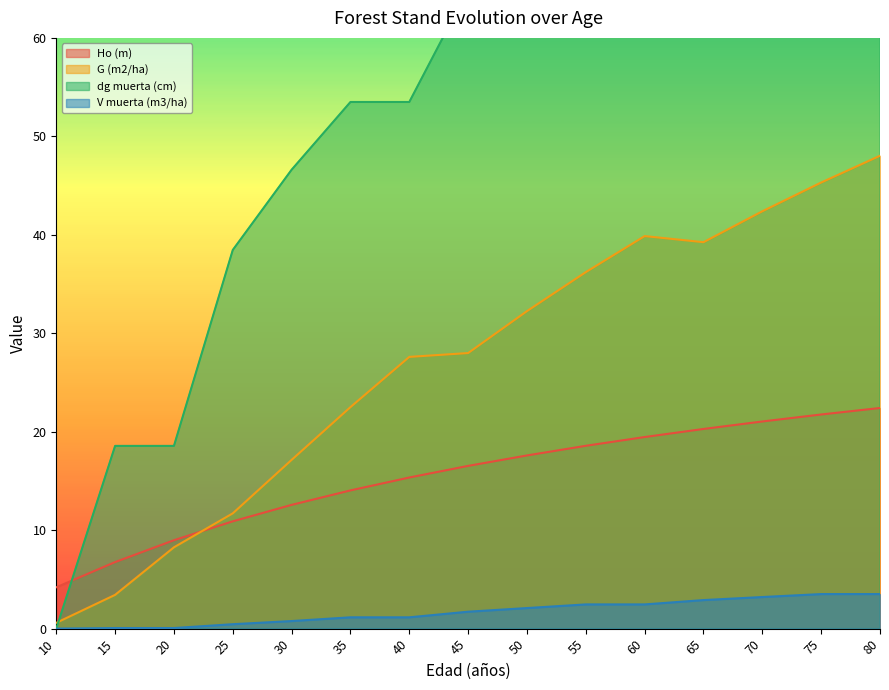

At which category does the chart reach its peak across all series?

75